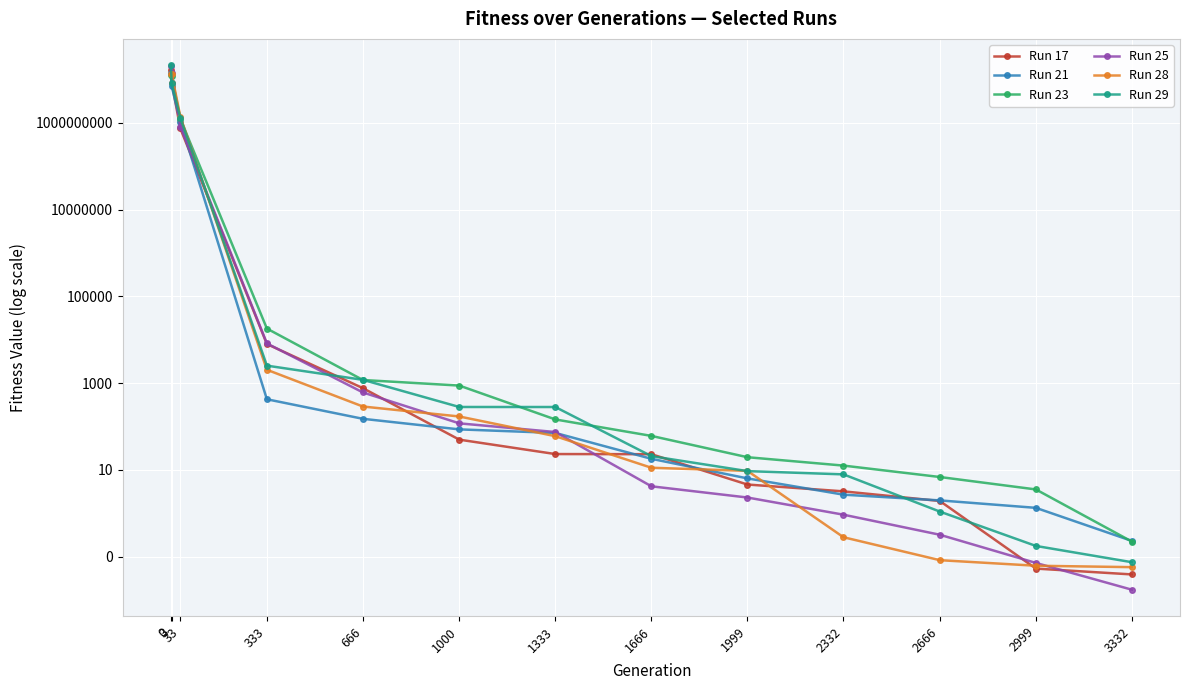

Is it true that Run 17 equals 0.0 at 3332?

False